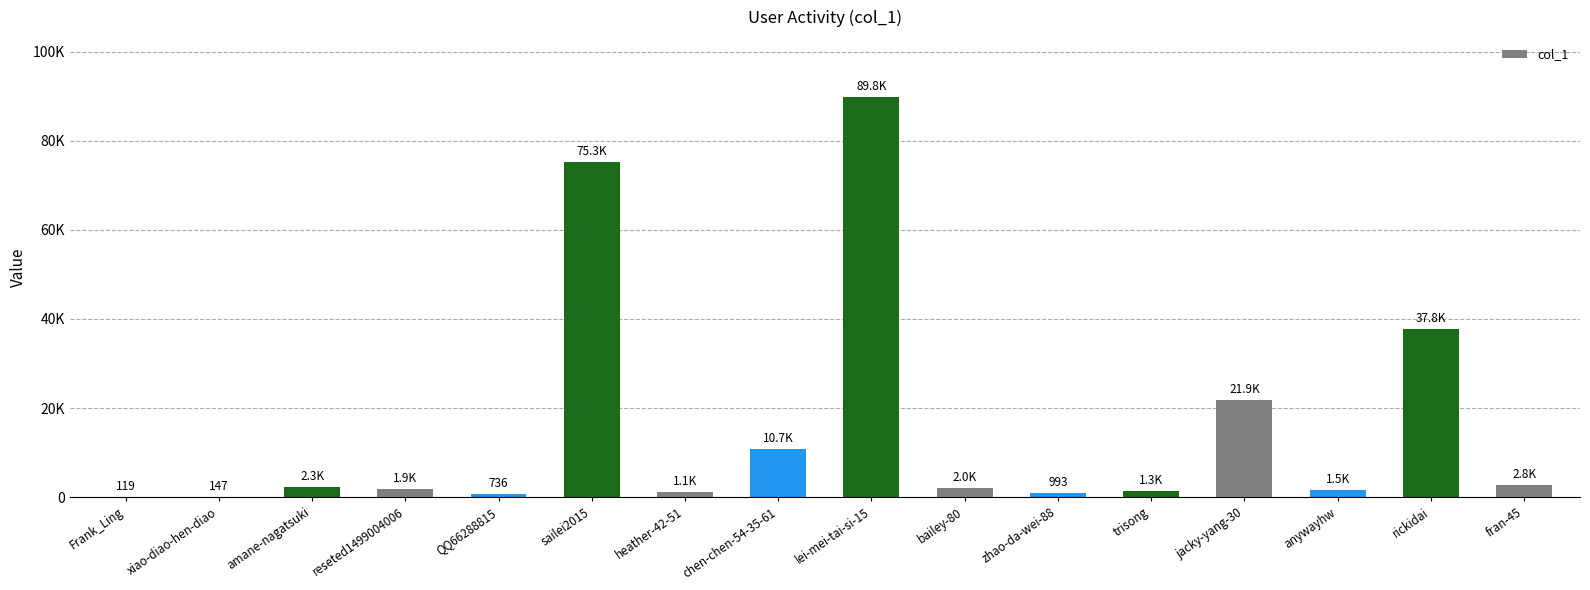

What is the difference between the maximum and minimum values?

89665